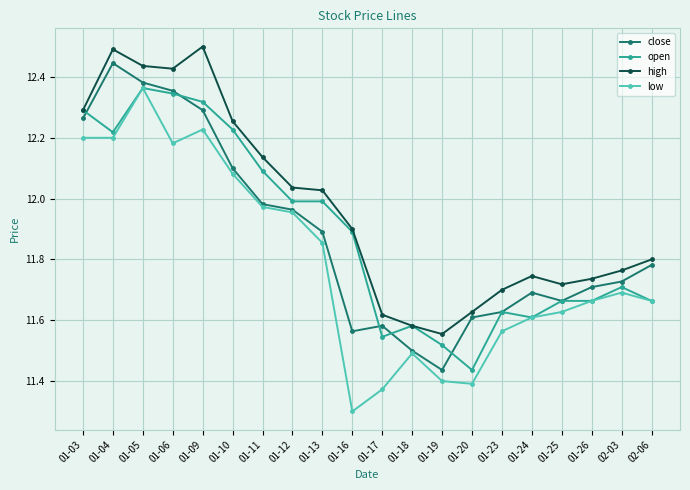

What is the sum of the close values at 01-16 and 02-03?

23.3